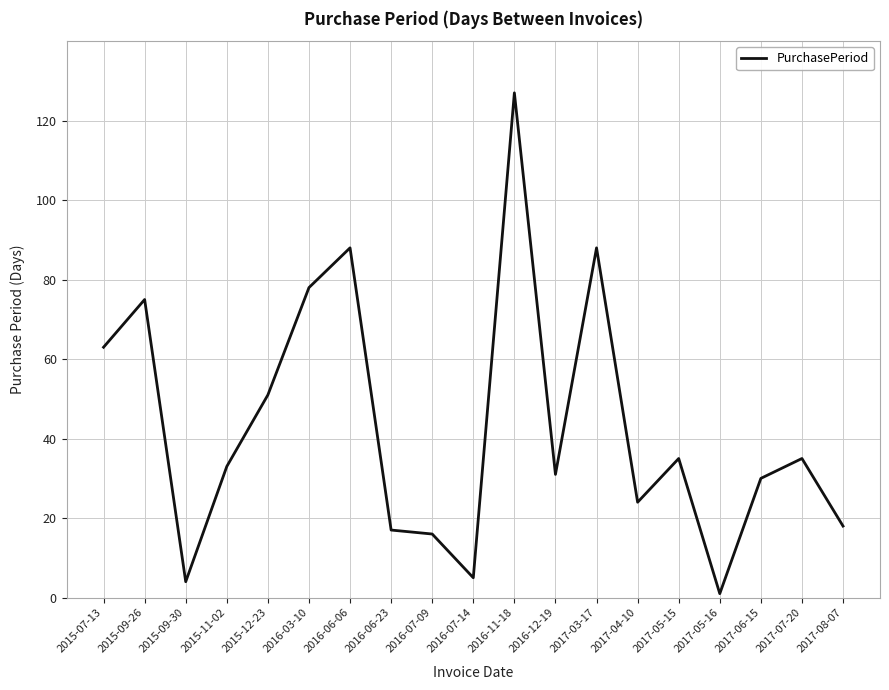

What position from the left is 2016-11-18?

11